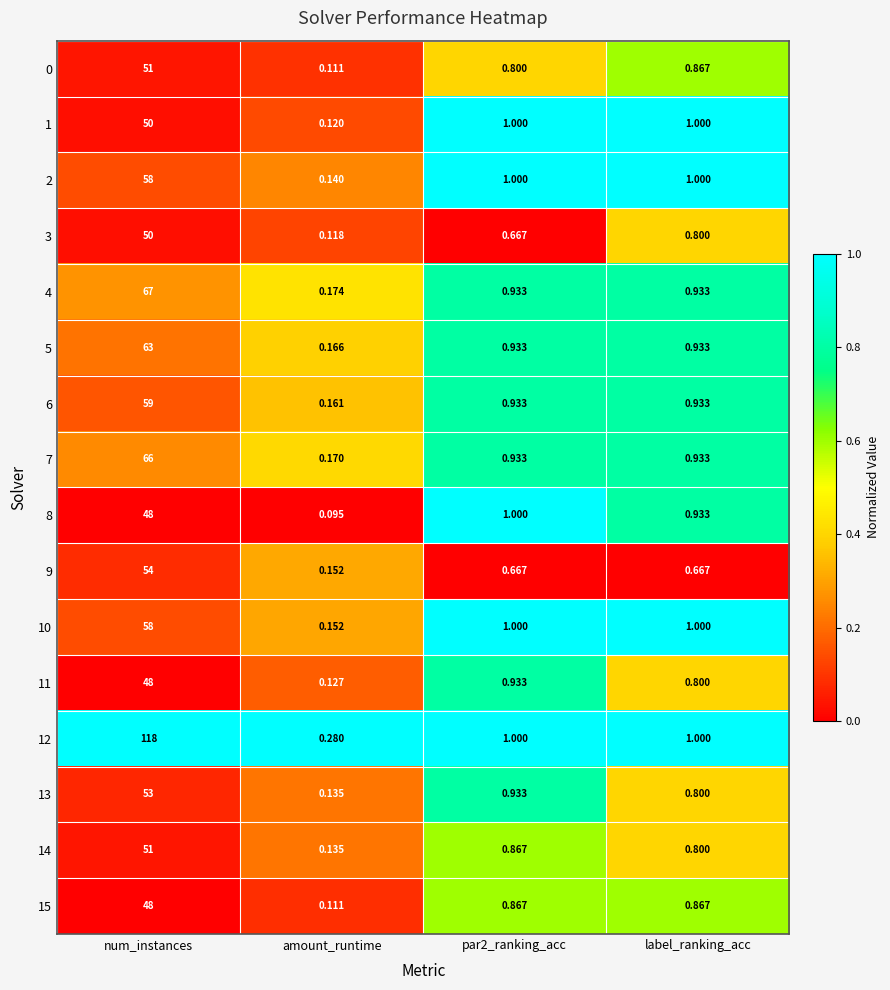

At how many categories does at least one series exceed 0?

4